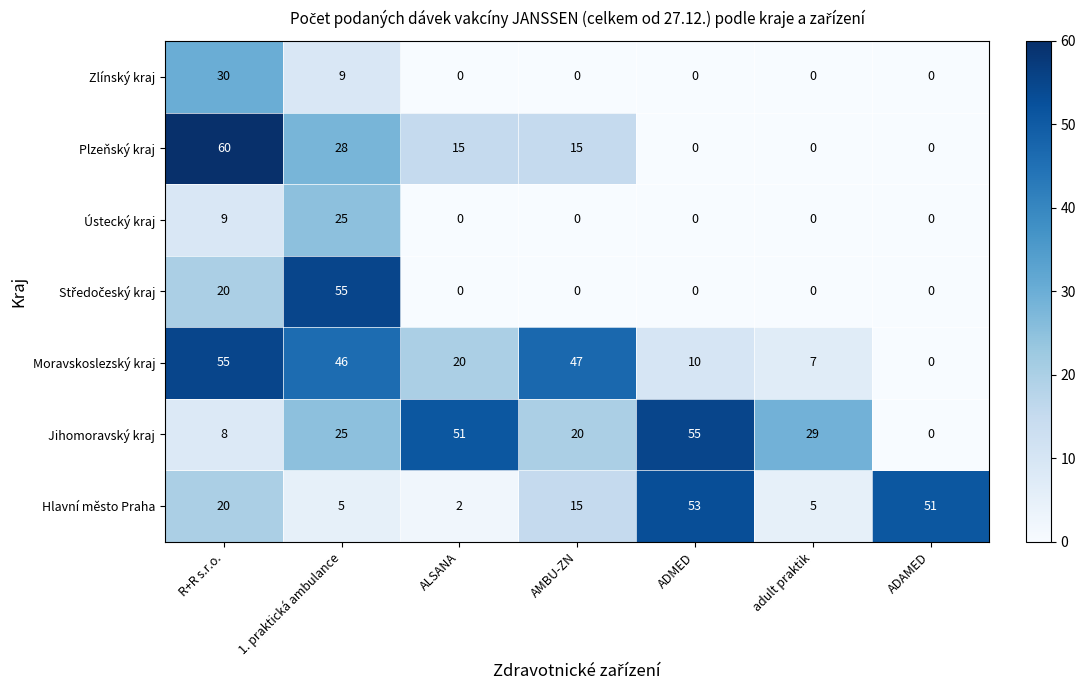

What is the sum of all Jihomoravský kraj values?

188